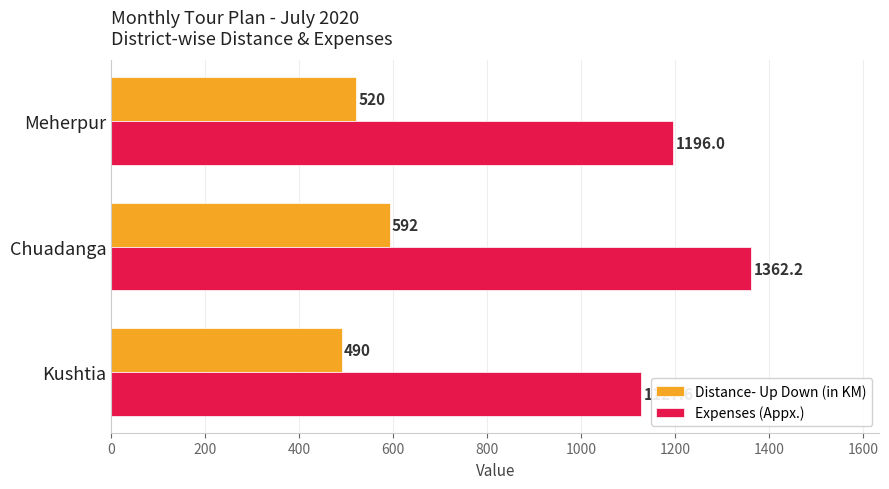

At how many categories does at least one series exceed 969?

3